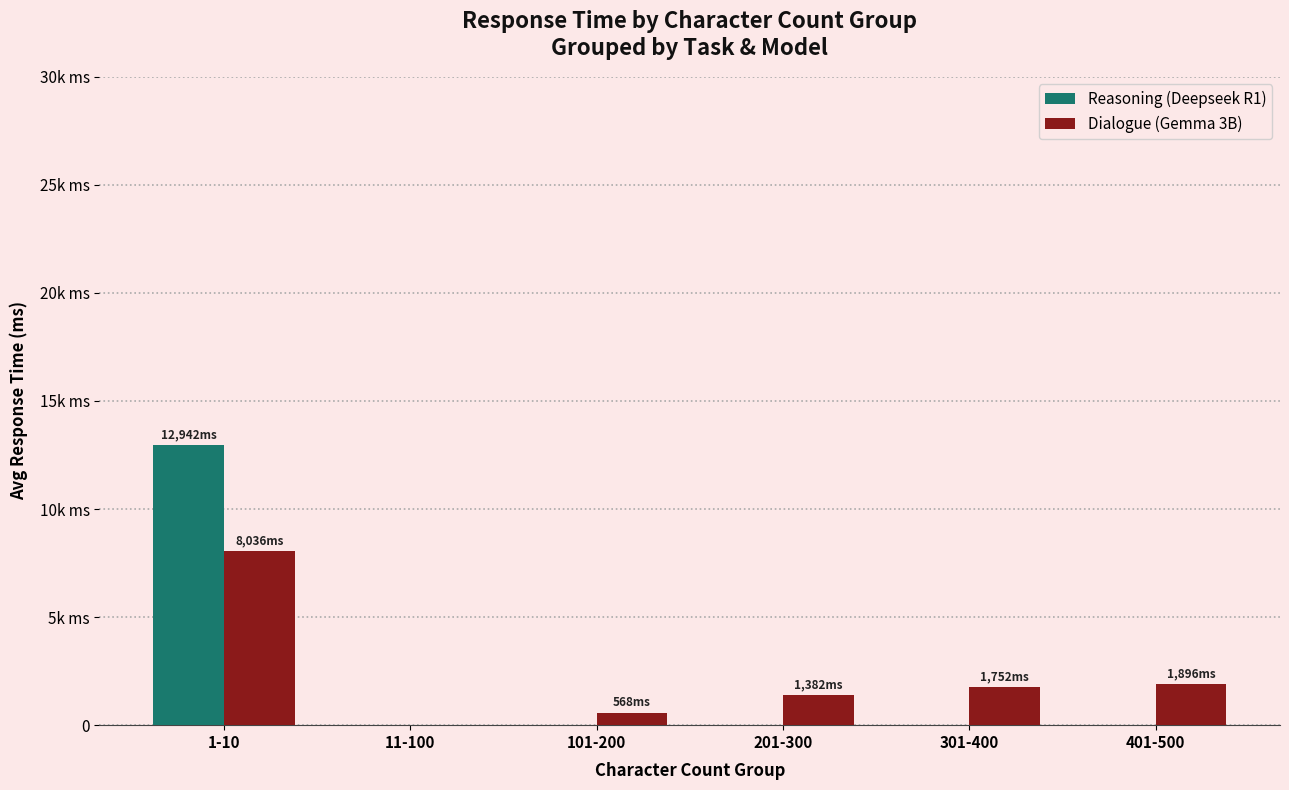

Is the value of Reasoning (Deepseek R1) at 301-400 greater than the value of Dialogue (Gemma 3B) at 1-10?

No